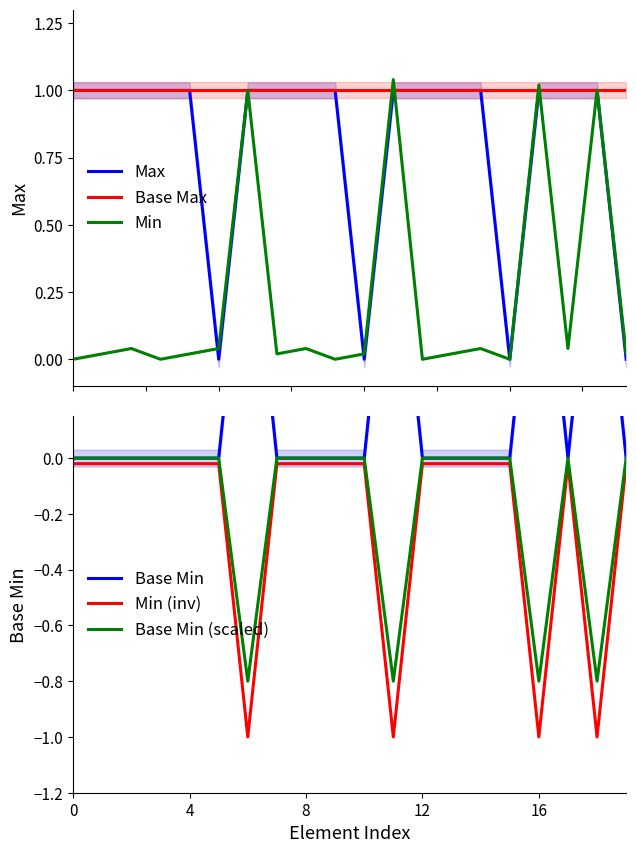

In Base Min (scaled), how many points are lower than both neighbors (excluding endpoints)?

4